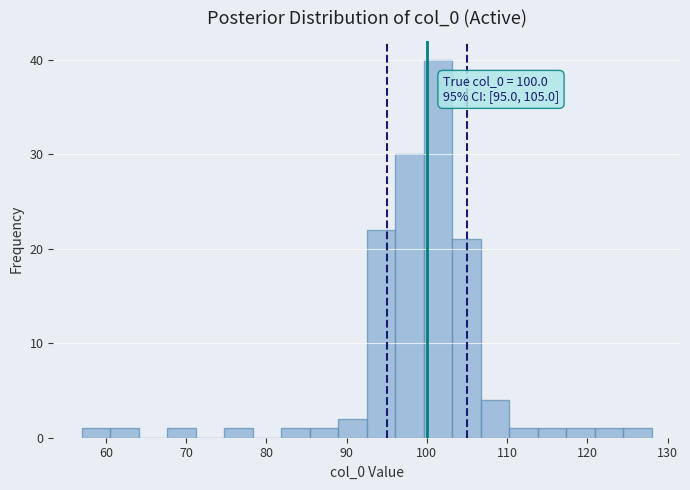

Around what value on the x-axis is the tallest bar? Give the approximate position of its centre, as read against the axis.

101